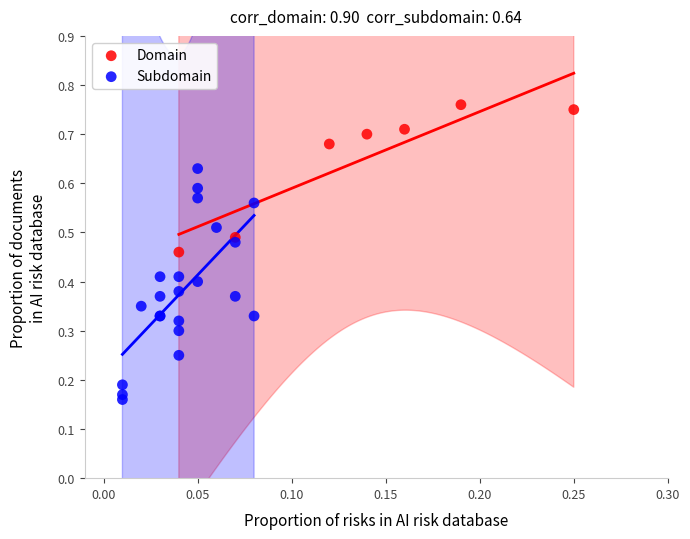

Which series reaches the maximum Y coordinate?

Domain